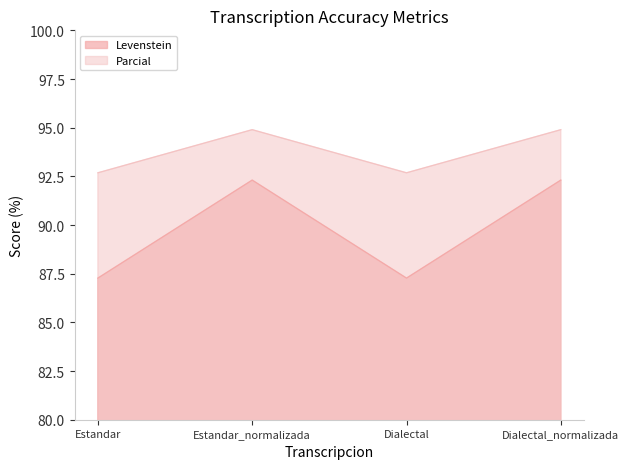

Is it true that Levenstein equals 131.2 at Dialectal?

False